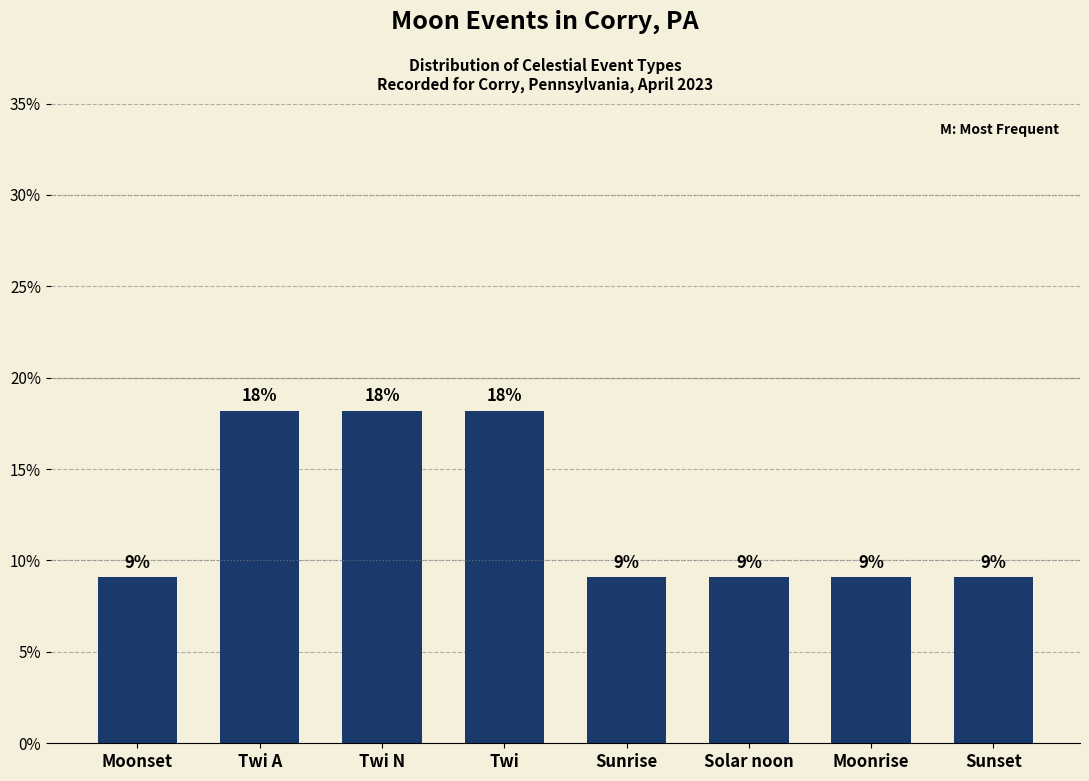

Is it true that the value at Twi is 18.2?

True